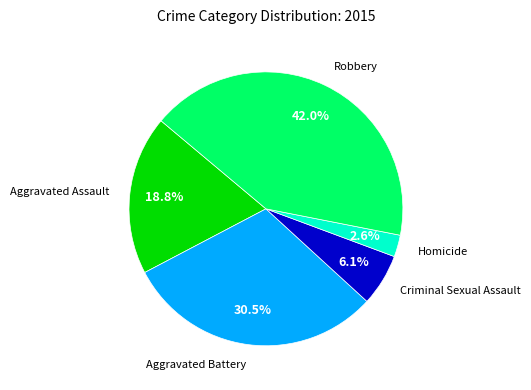

Does Criminal Sexual Assault account for over 50% of the chart?

No